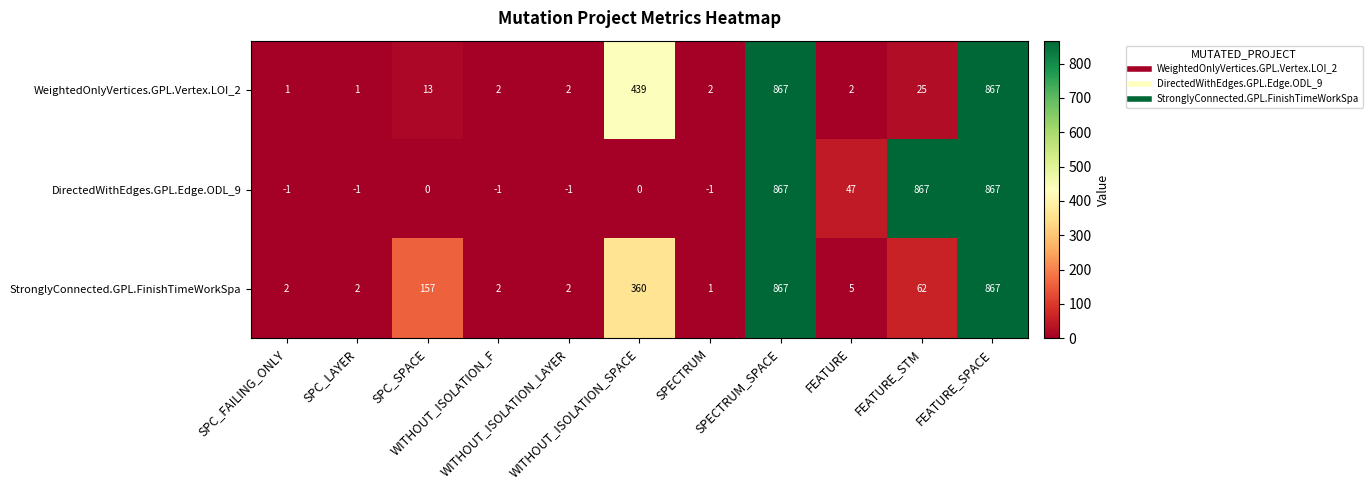

List the series in order of their overall mean, highest first.

DirectedWithEdges.GPL.Edge.ODL_9, StronglyConnected.GPL.FinishTimeWorkSpa, WeightedOnlyVertices.GPL.Vertex.LOI_2